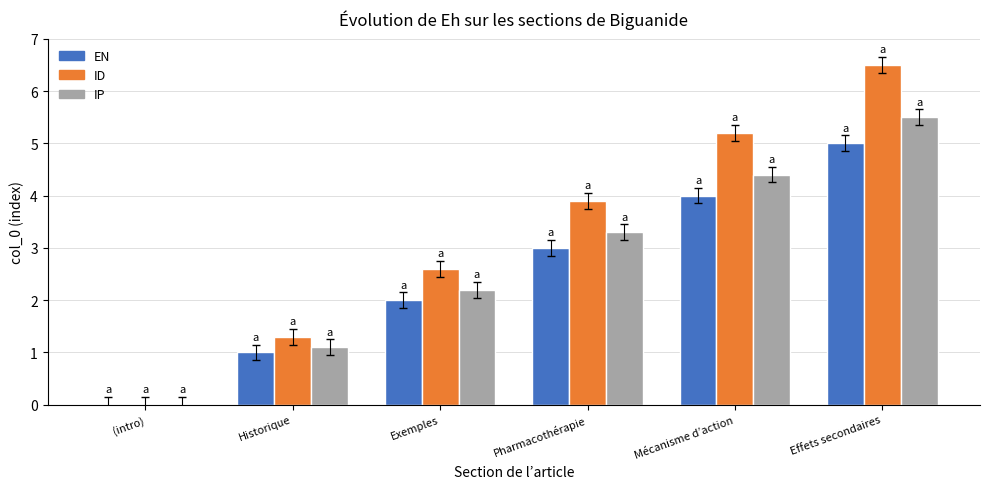

What is the average value of the EN series?

2.5